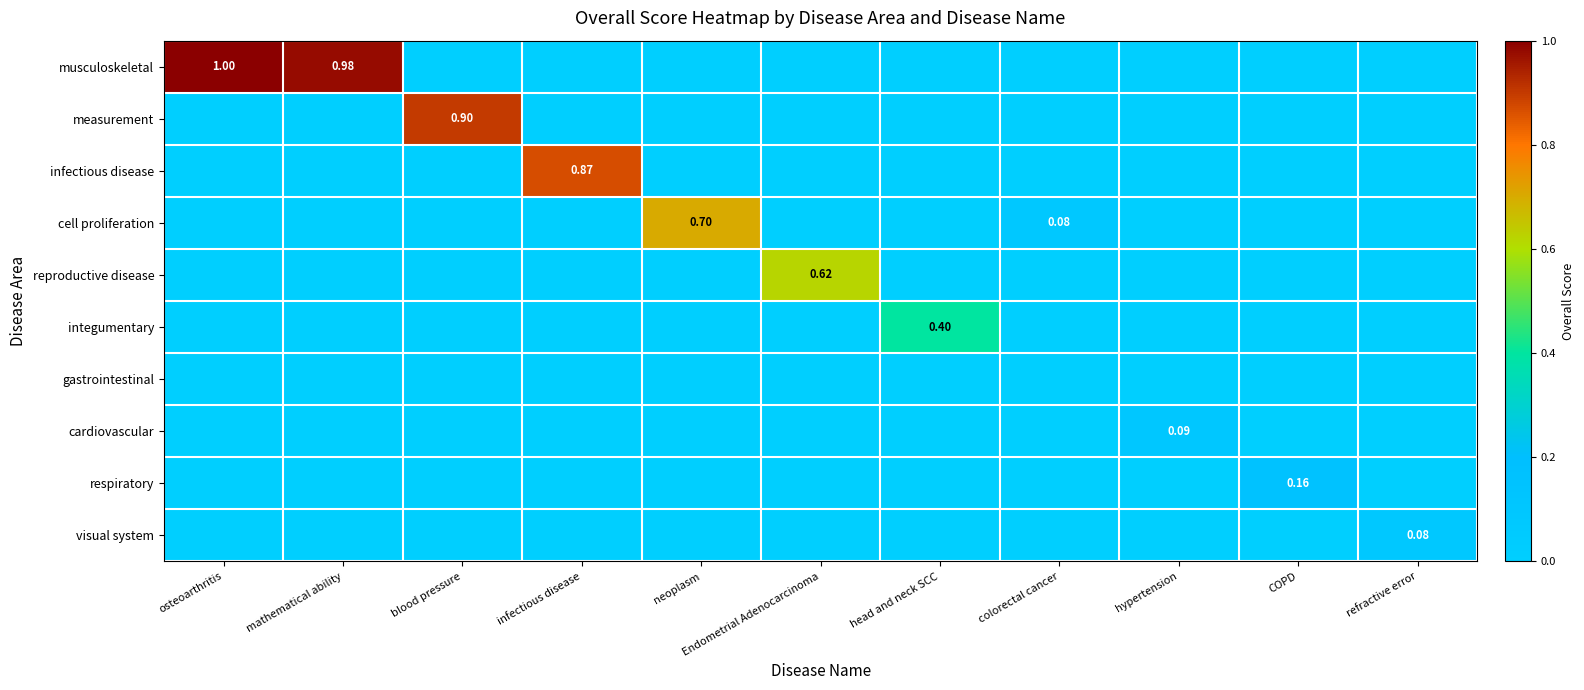

The visual system series shows 0.0 at osteoarthritis. True or false?

True